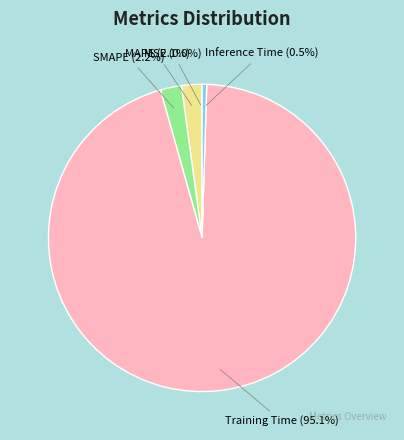

Is there any slice that represents more than half of the pie?

Yes